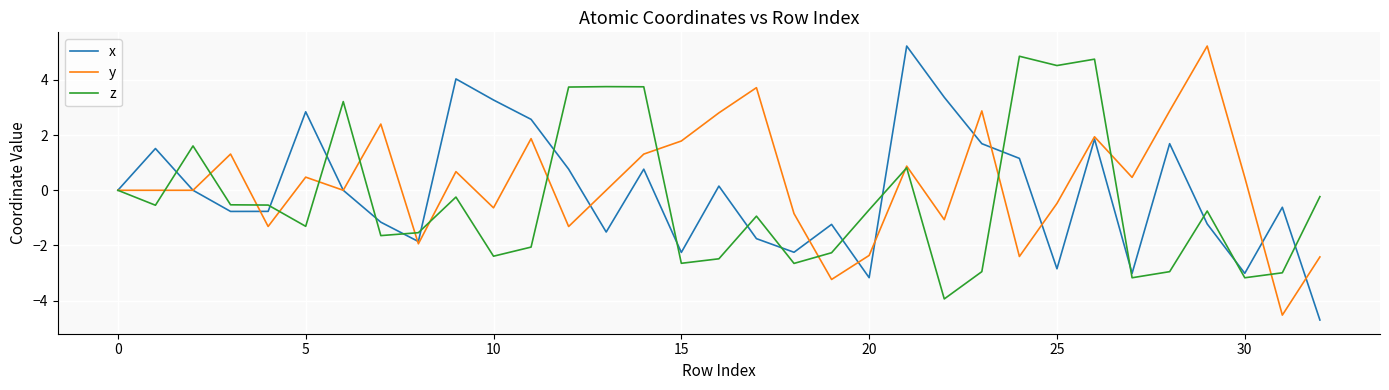

What is the greatest value displayed?

5.2